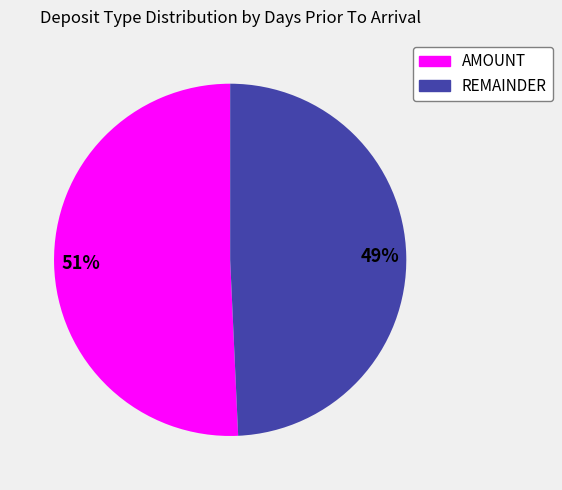

What percentage is the AMOUNT slice, to the nearest percent?

51%